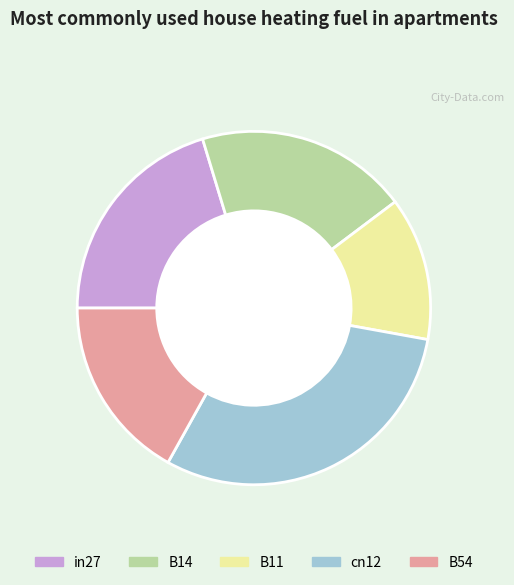

Does any single category account for the majority?

No